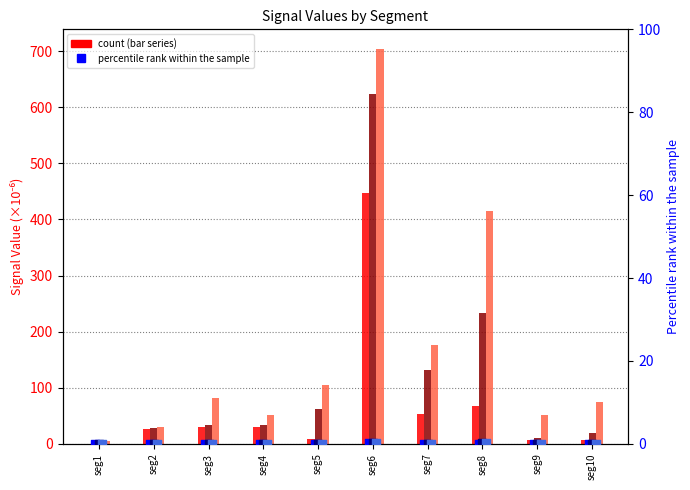

Which series has the largest total across all categories?

Signal_Value_3